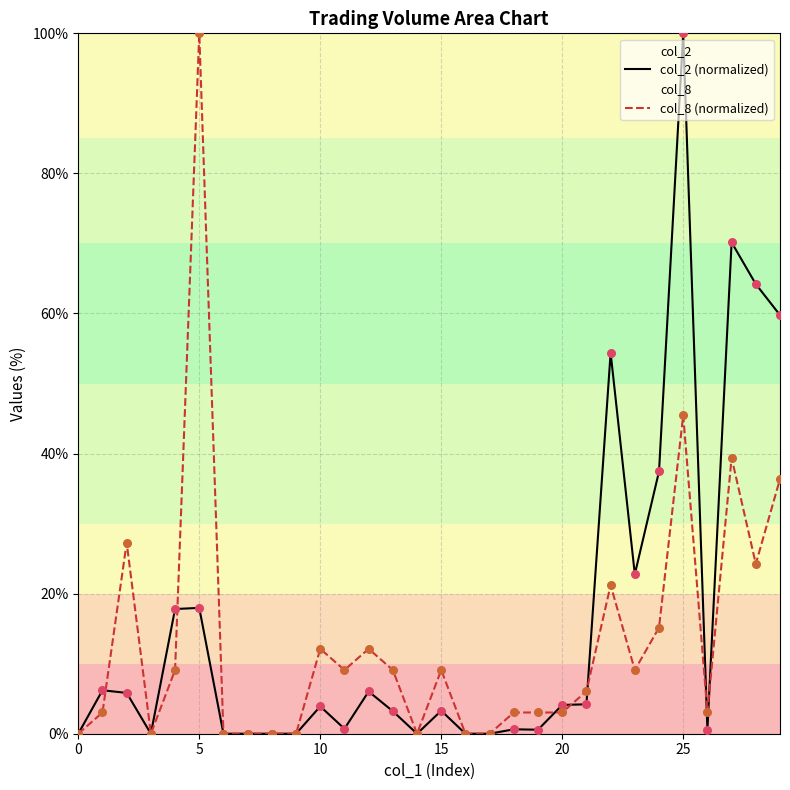

At how many categories does at least one series exceed 73?

2